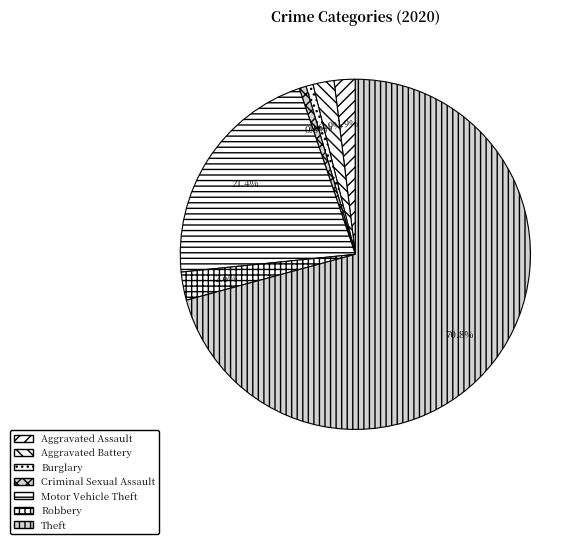

Which slice represents more than half of the pie?

Theft